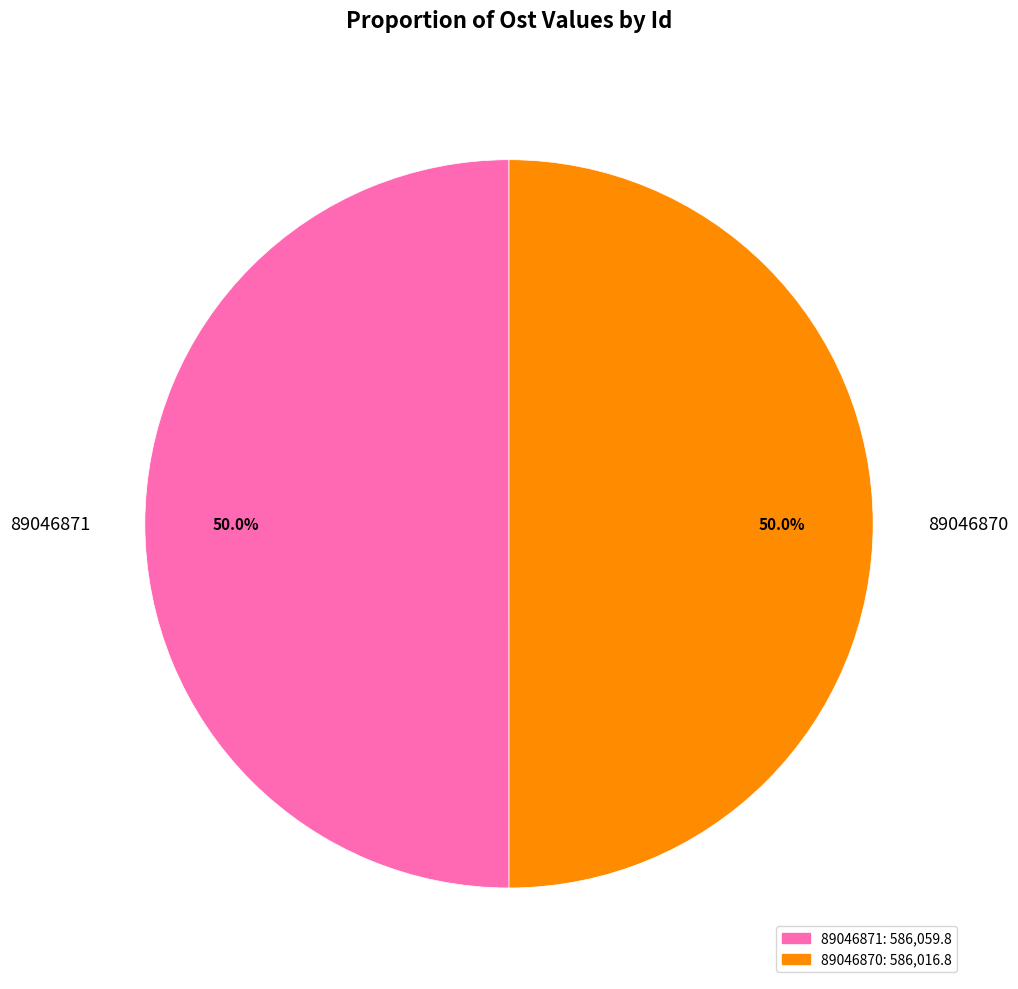

What percentage is NOT represented by 89046870?

50.0%